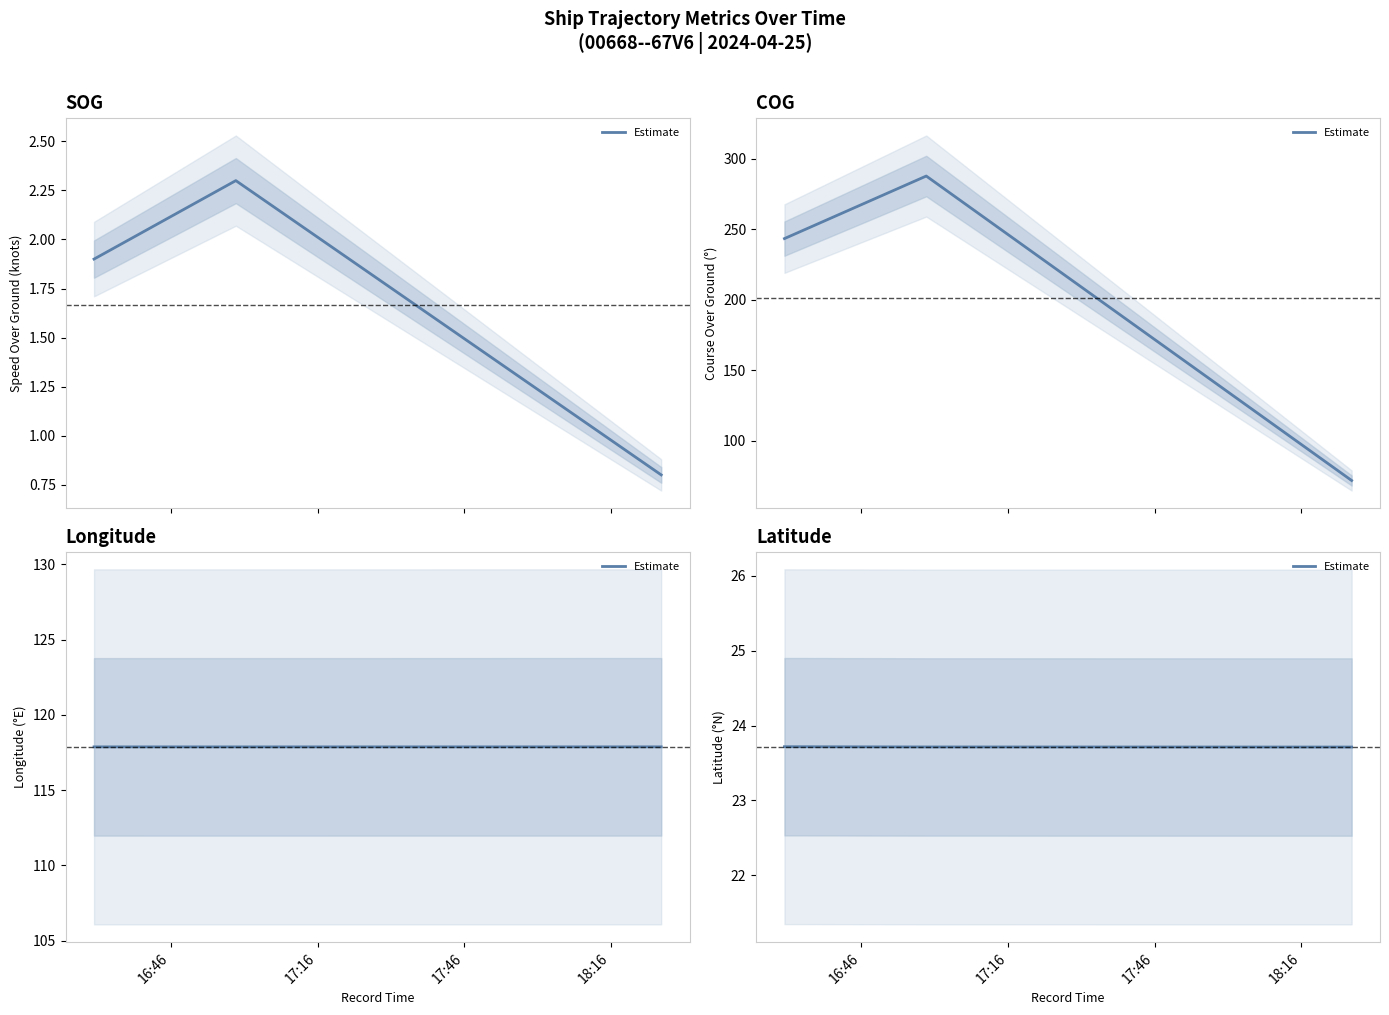

Reading left to right, extract all data points from this chart.

SOG: 16:46=1.9	17:16=2.3	17:46=0.8
COG: 16:46=243.4	17:16=287.8	17:46=71.7
Longitude: 16:46=117.9	17:16=117.9	17:46=117.9
Latitude: 16:46=23.7	17:16=23.7	17:46=23.7